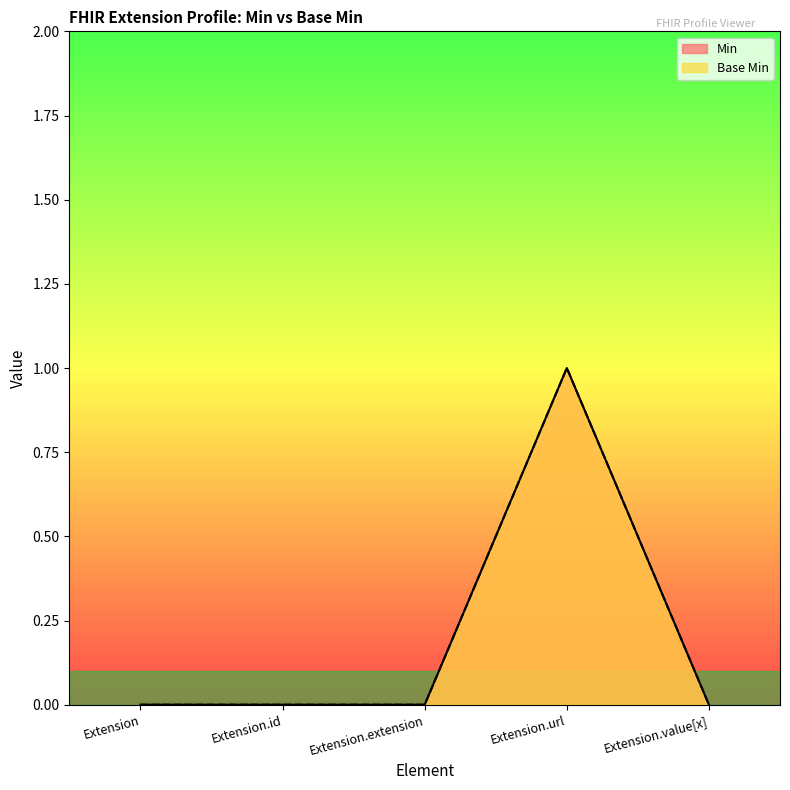

True or false: Min and Base Min cross at least once.

False